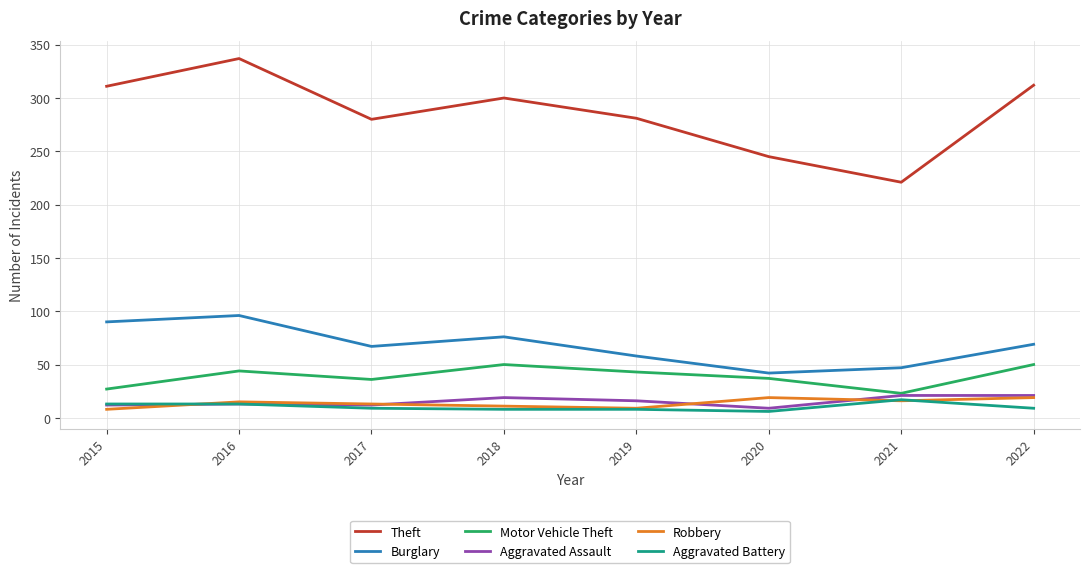

True or false: Robbery and Burglary intersect in this chart.

False